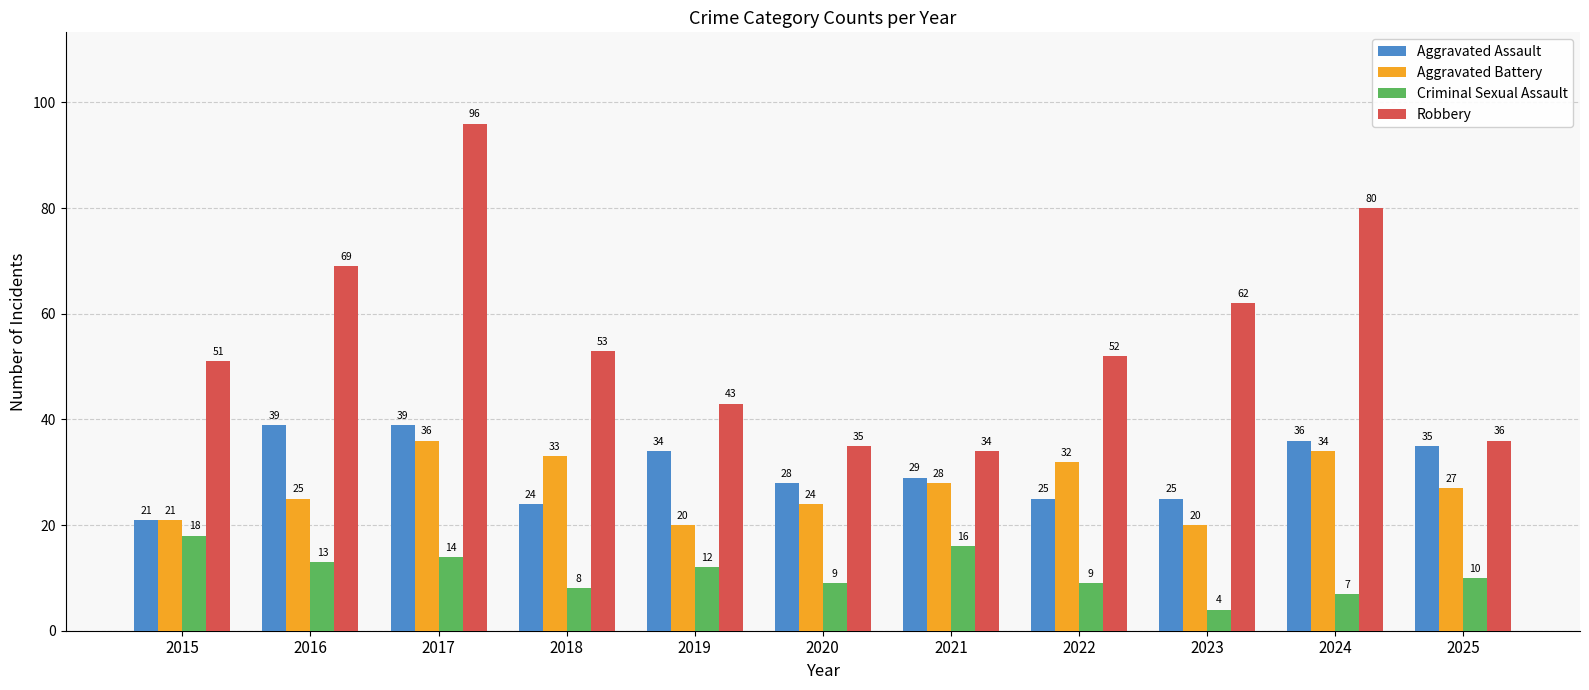

Is the value of Aggravated Assault at 2018 greater than the value of Criminal Sexual Assault at 2020?

Yes